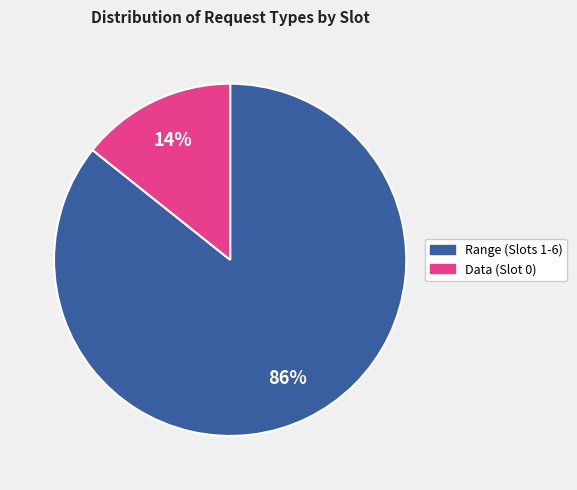

Is there a majority slice in this chart?

Yes